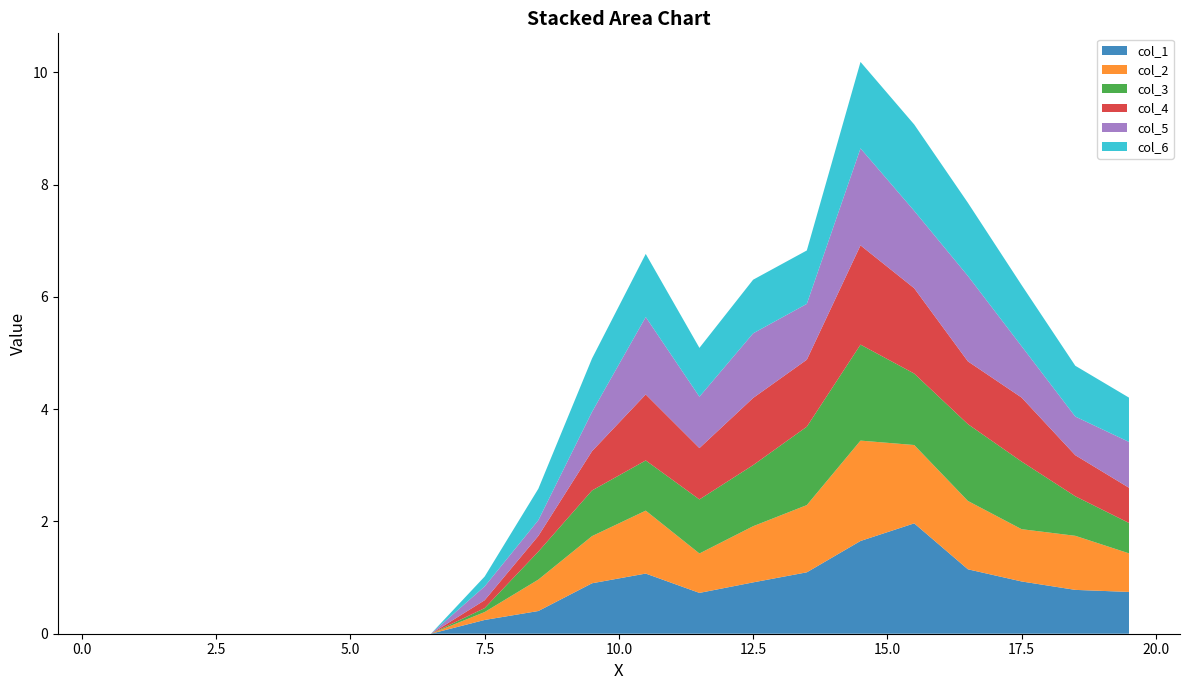

Reading right to left, what are all the values shown in this chart?

col_1: 19.5=0.7	18.5=0.8	17.5=0.9	16.5=1.1	15.5=2.0	14.5=1.7	13.5=1.1	12.5=0.9	11.5=0.7	10.5=1.1	9.5=0.9	8.5=0.4	7.5=0.2	6.5=0.0	5.5=0.0	4.5=0.0	3.5=0.0	2.5=0.0	1.5=0.0	0.5=0.0
col_2: 19.5=0.7	18.5=1.0	17.5=0.9	16.5=1.2	15.5=1.4	14.5=1.8	13.5=1.2	12.5=1.0	11.5=0.7	10.5=1.1	9.5=0.8	8.5=0.6	7.5=0.1	6.5=0.0	5.5=0.0	4.5=0.0	3.5=0.0	2.5=0.0	1.5=0.0	0.5=0.0
col_3: 19.5=0.5	18.5=0.7	17.5=1.2	16.5=1.4	15.5=1.3	14.5=1.7	13.5=1.4	12.5=1.1	11.5=1.0	10.5=0.9	9.5=0.8	8.5=0.5	7.5=0.1	6.5=0.0	5.5=0.0	4.5=0.0	3.5=0.0	2.5=0.0	1.5=0.0	0.5=0.0
col_4: 19.5=0.6	18.5=0.7	17.5=1.1	16.5=1.1	15.5=1.5	14.5=1.8	13.5=1.2	12.5=1.2	11.5=0.9	10.5=1.2	9.5=0.7	8.5=0.3	7.5=0.1	6.5=0.0	5.5=0.0	4.5=0.0	3.5=0.0	2.5=0.0	1.5=0.0	0.5=0.0
col_5: 19.5=0.8	18.5=0.7	17.5=0.9	16.5=1.5	15.5=1.4	14.5=1.7	13.5=1.0	12.5=1.2	11.5=0.9	10.5=1.4	9.5=0.7	8.5=0.3	7.5=0.2	6.5=0.0	5.5=0.0	4.5=0.0	3.5=0.0	2.5=0.0	1.5=0.0	0.5=0.0
col_6: 19.5=0.8	18.5=0.9	17.5=1.1	16.5=1.3	15.5=1.5	14.5=1.5	13.5=1.0	12.5=1.0	11.5=0.9	10.5=1.1	9.5=1.0	8.5=0.6	7.5=0.2	6.5=0.0	5.5=0.0	4.5=0.0	3.5=0.0	2.5=0.0	1.5=0.0	0.5=0.0